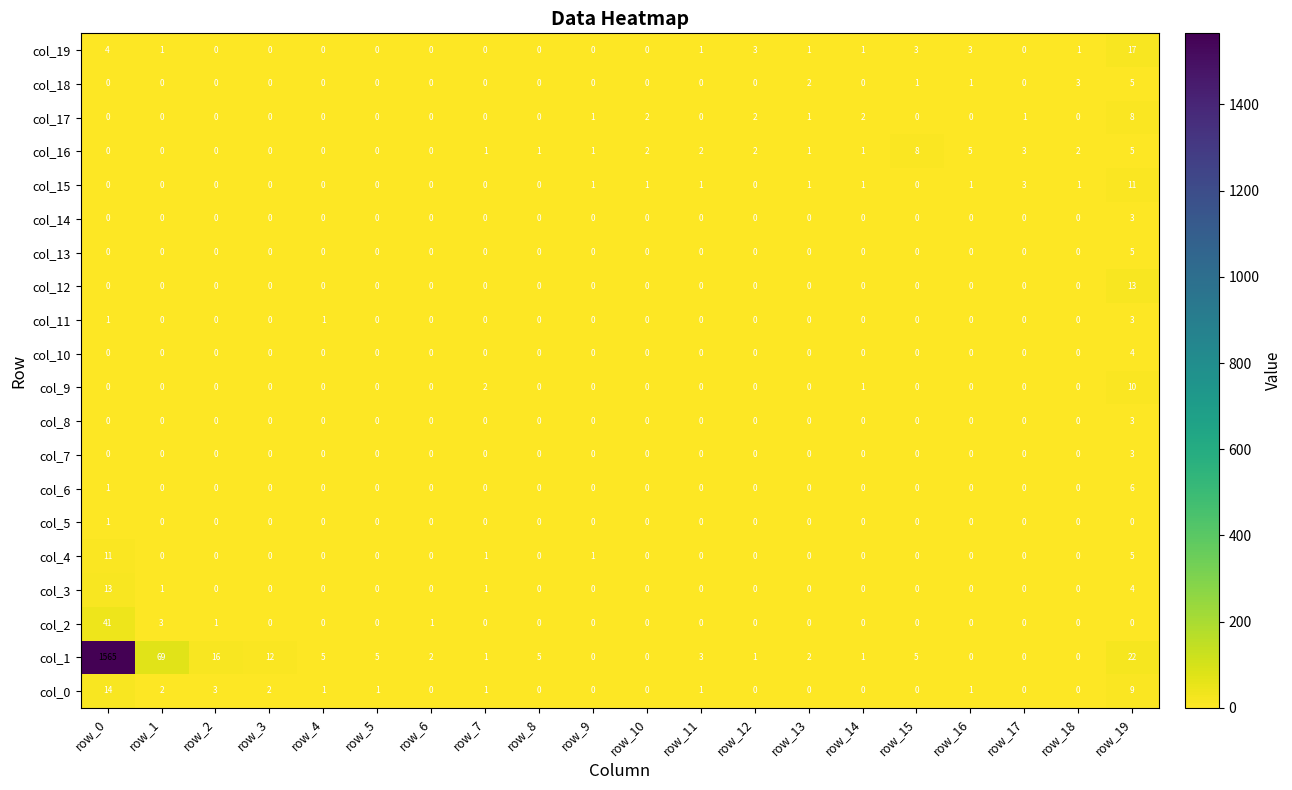

Which label corresponds to the largest value in the chart?

row_0